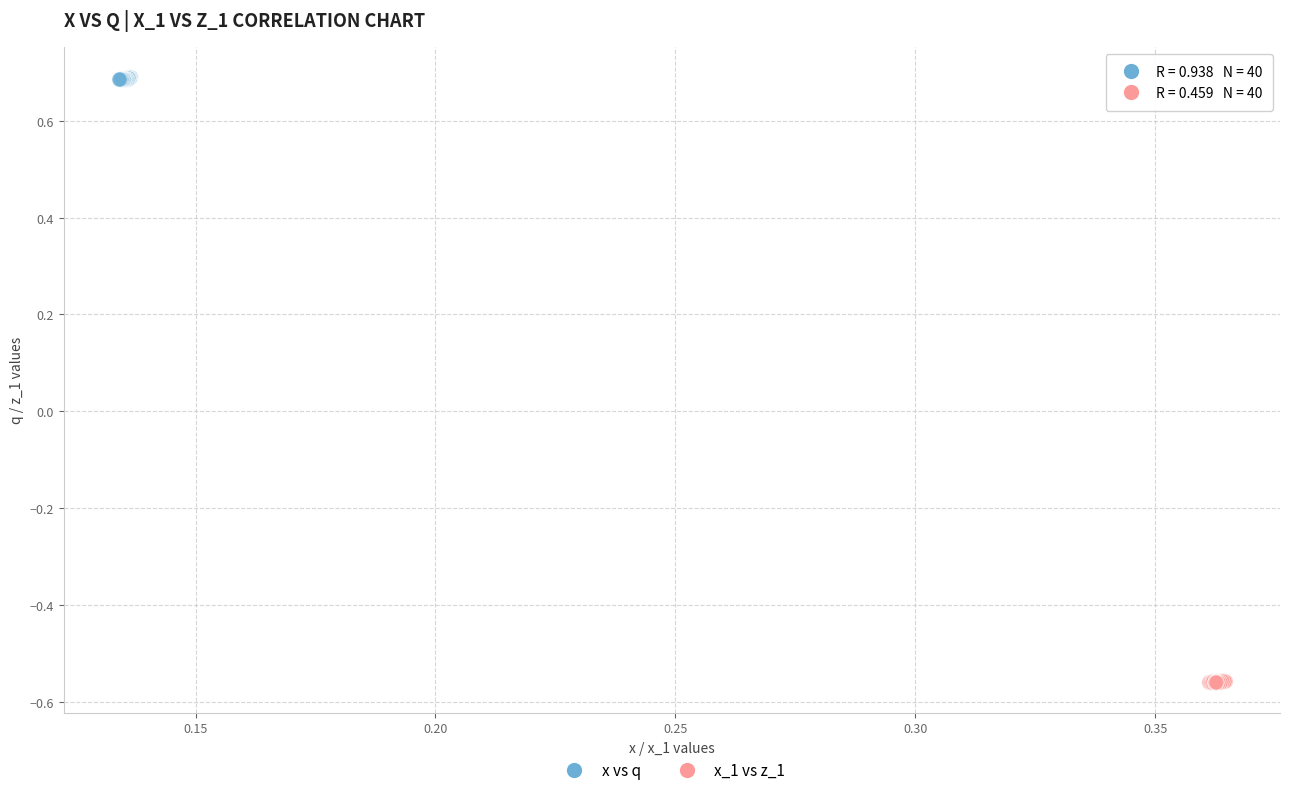

Which series reaches the minimum Y coordinate?

x_1 vs z_1